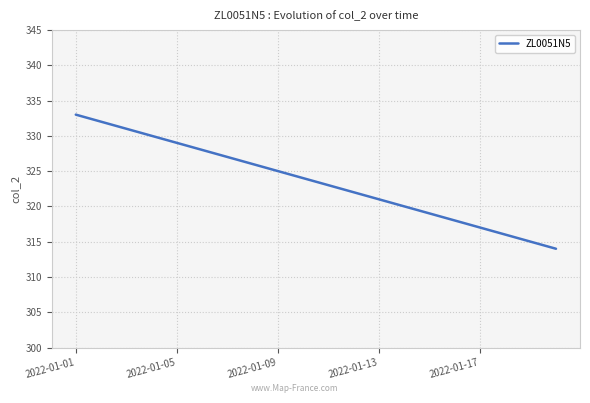

What is the difference between the second highest and second lowest values?

17